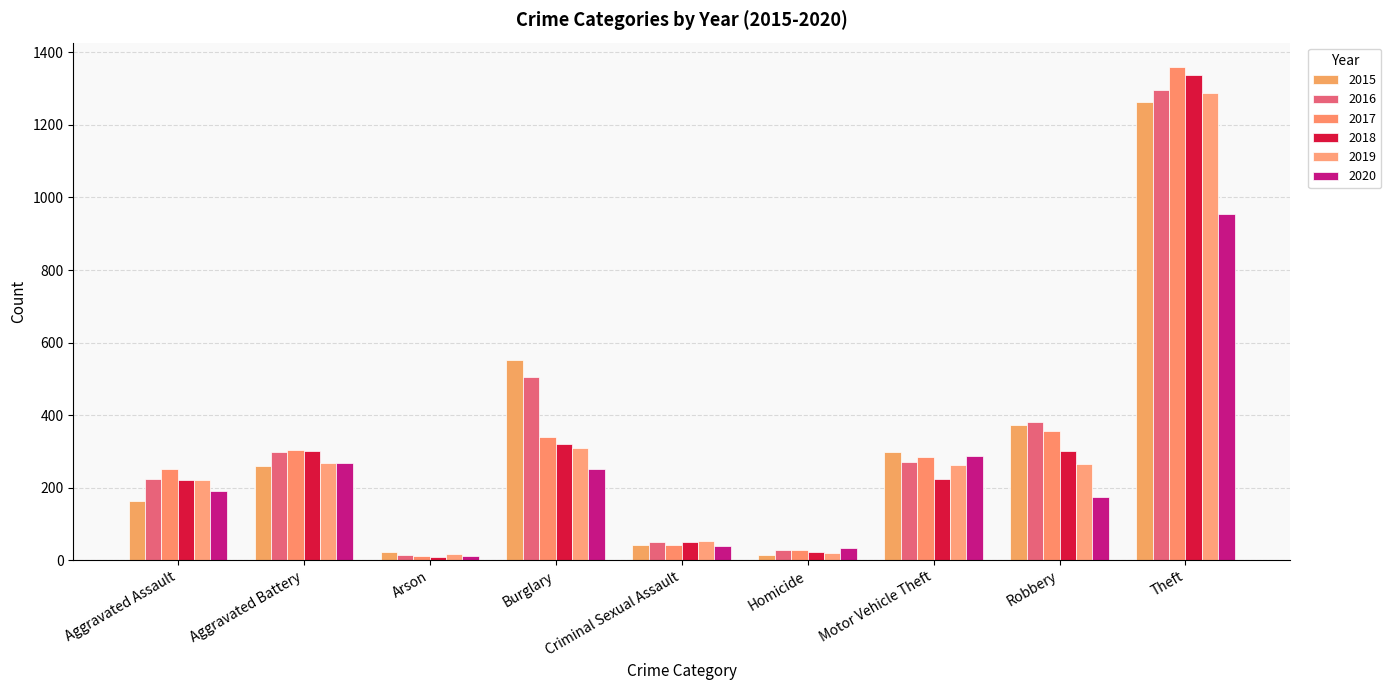

What is the label of the 8th bar from the left?

Robbery